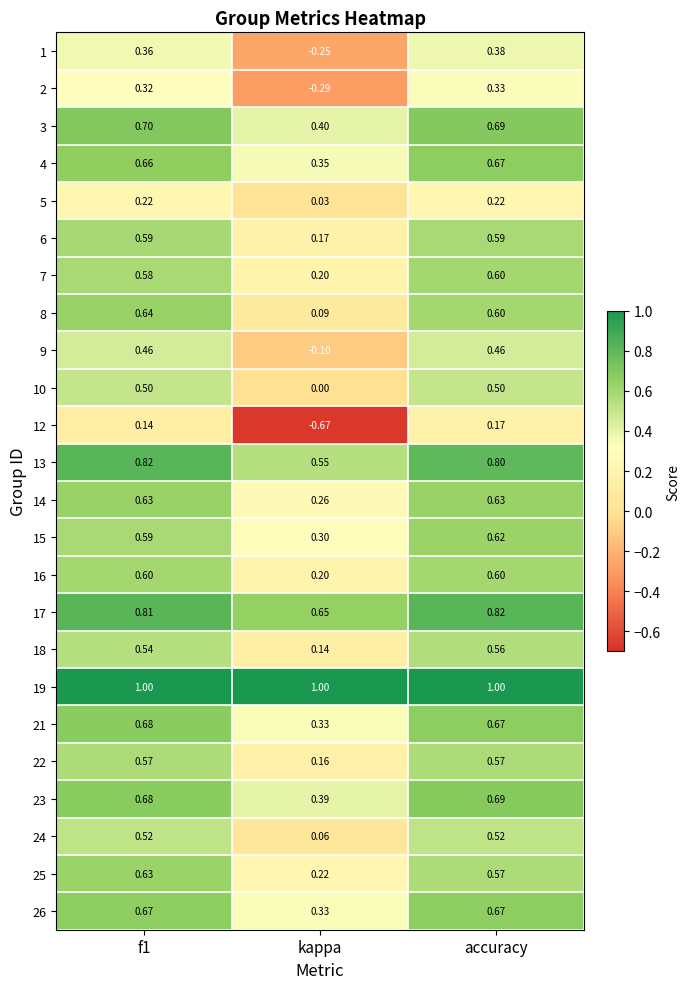

Which series changed the most between kappa and accuracy?

12